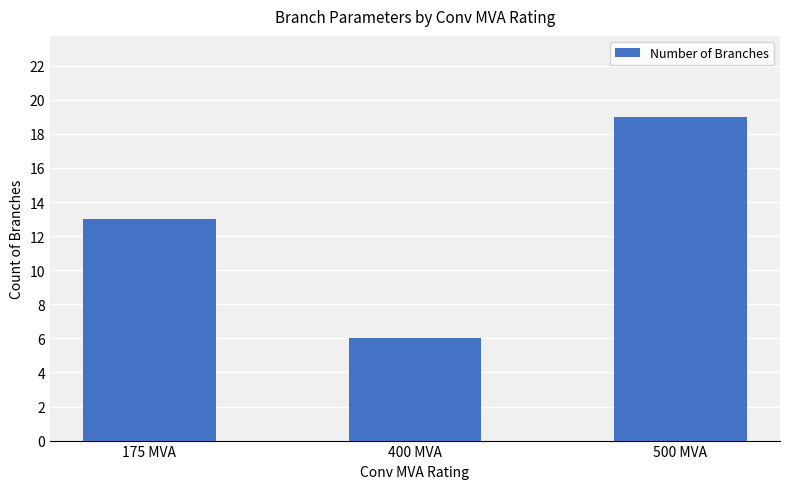

What is the approximate value at 400 MVA?

6